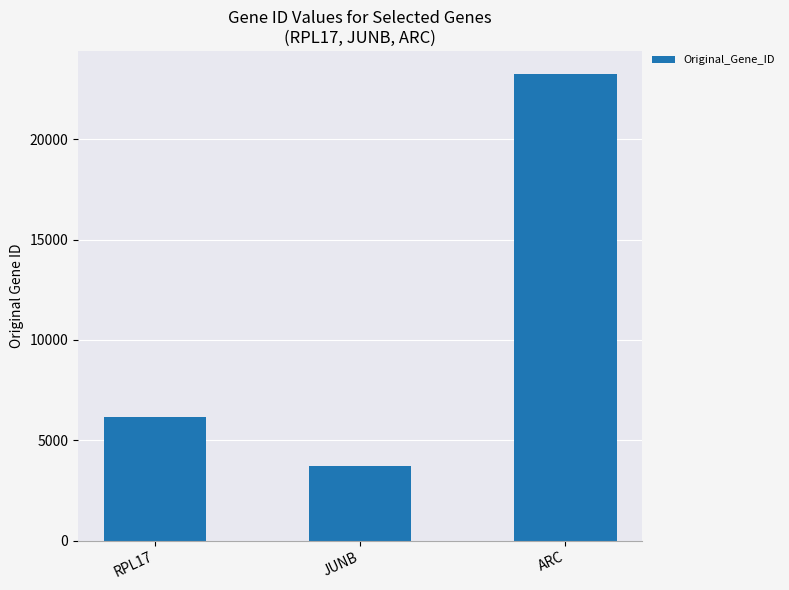

What is the minimum value shown in the chart?

3726